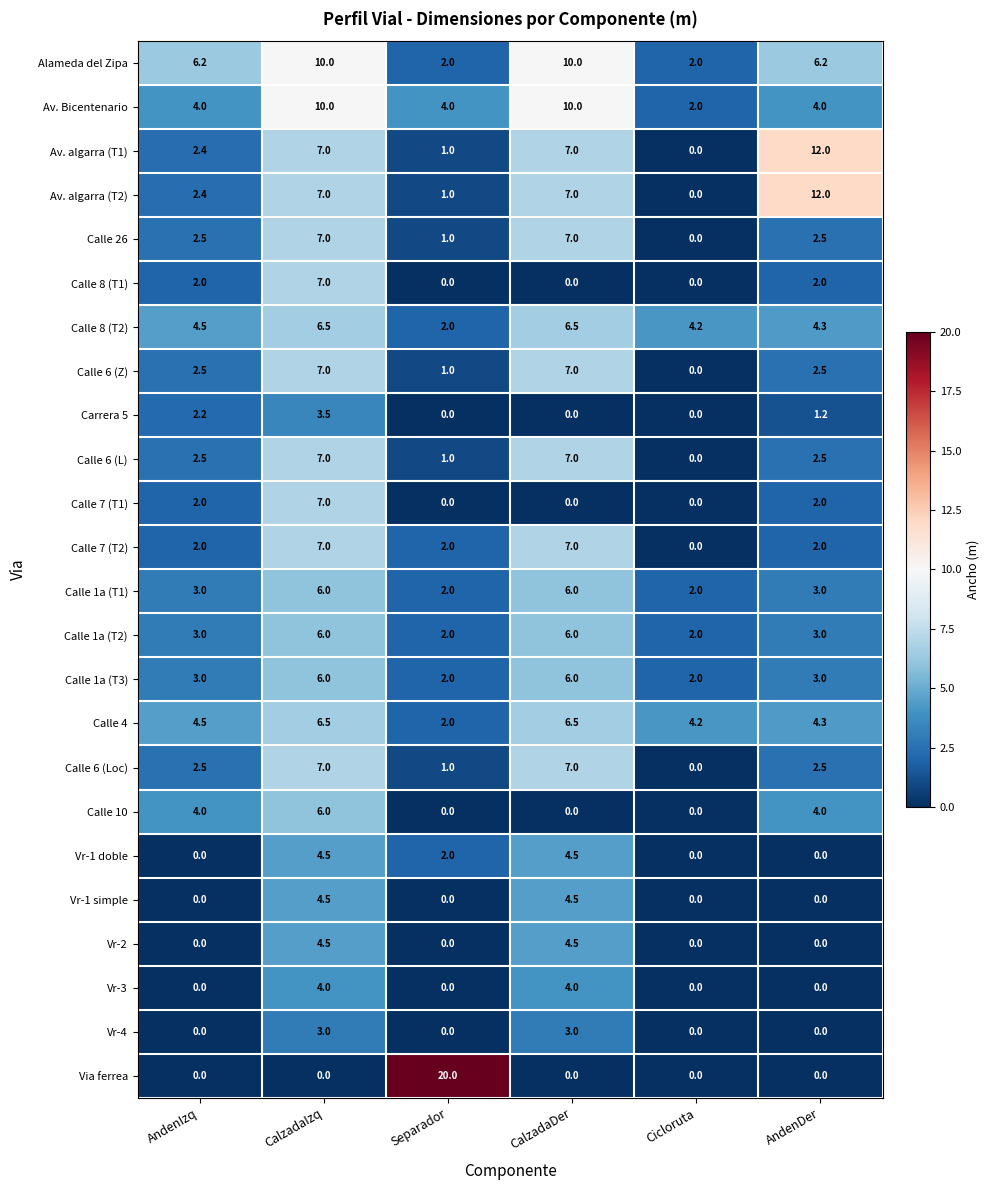

Is it true that Calle 7 (T1) equals 0.0 at Separador?

True